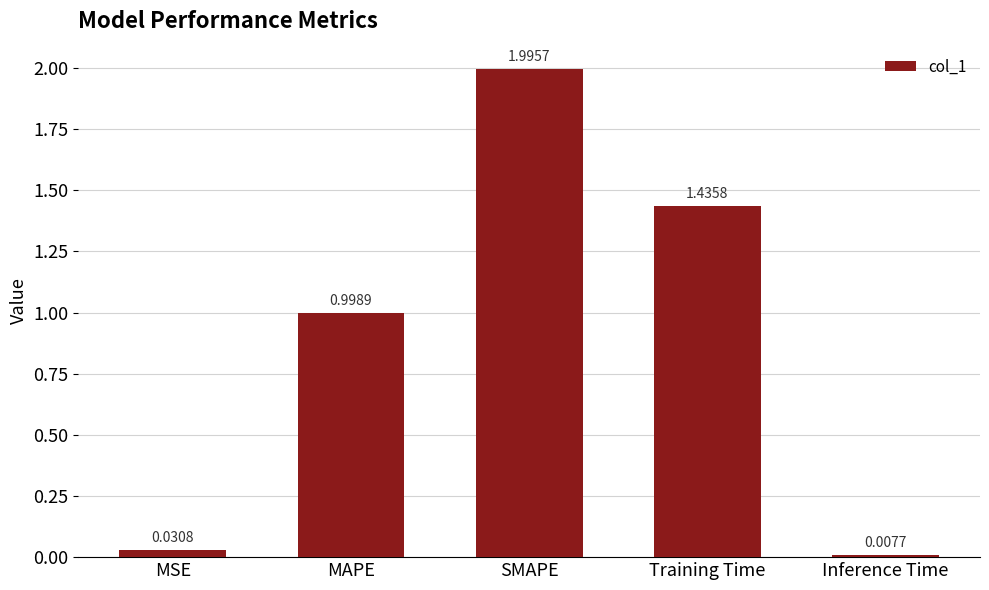

Between MAPE and Training Time, which is larger?

Training Time